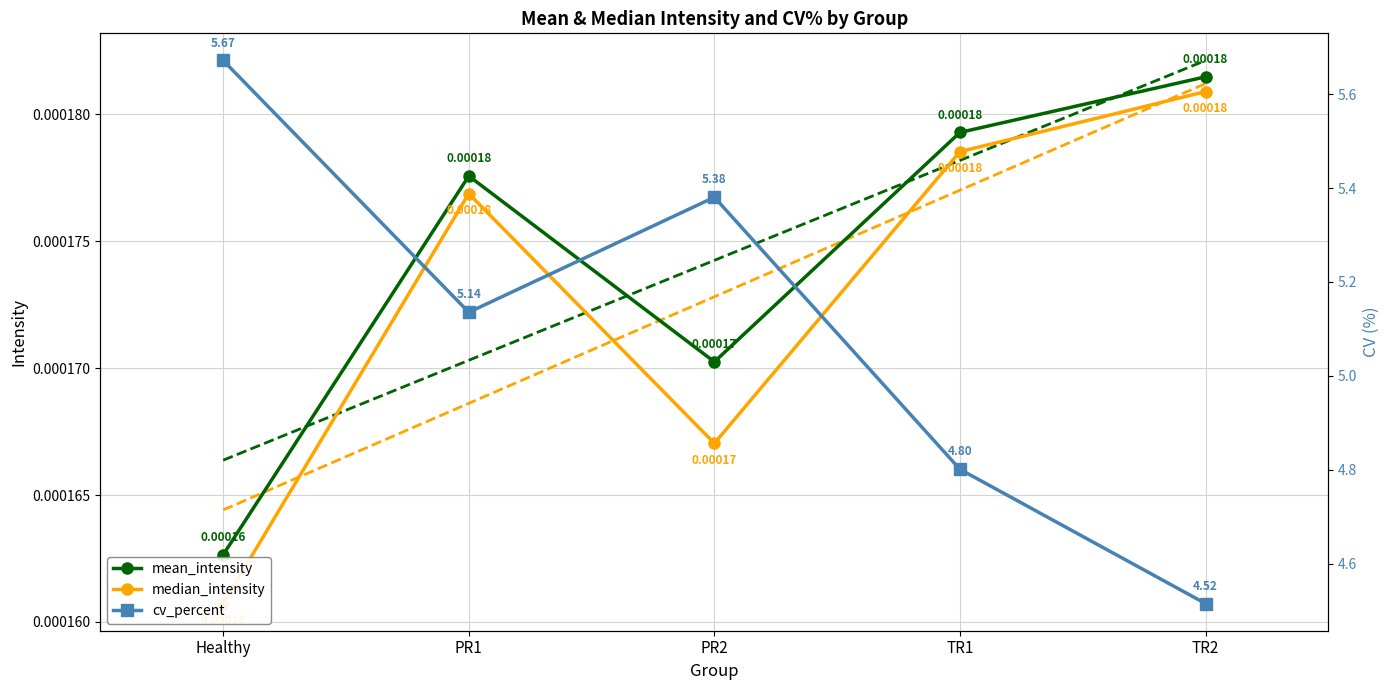

How many lines are shown in the chart?

5